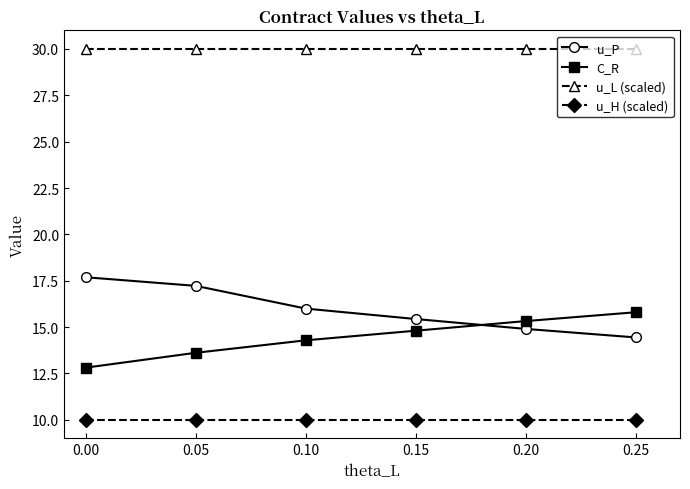

True or false: C_R has more than 1 interior local peaks.

False